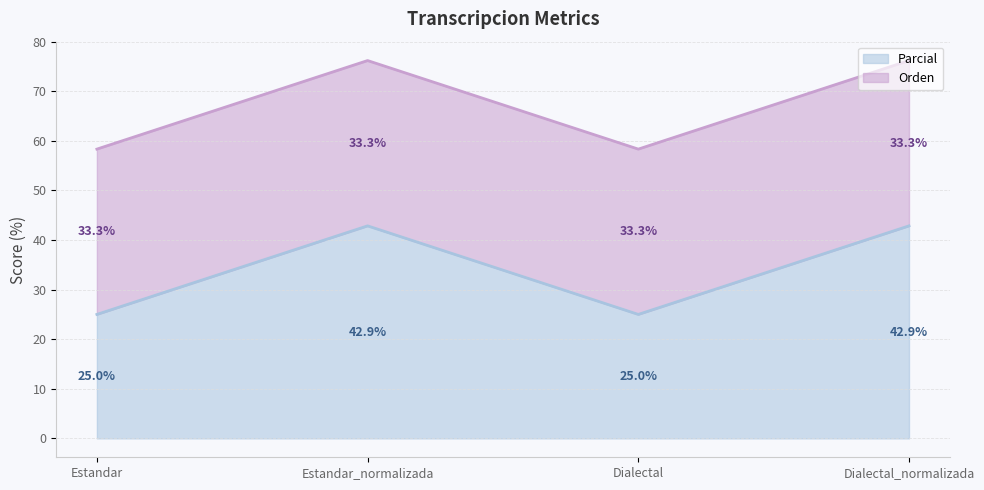

What is the label of the 2nd point from the right?

Dialectal